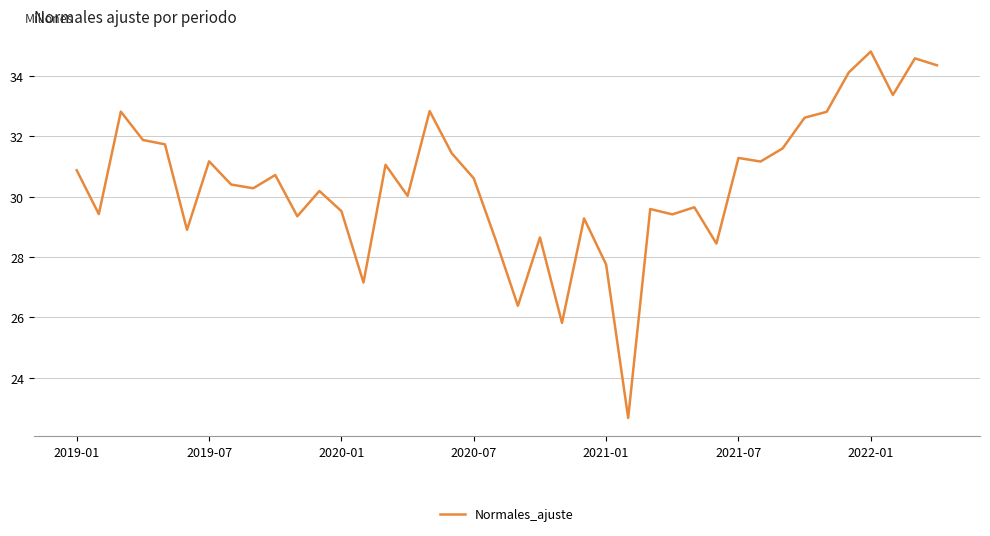

What is the minimum value shown in the chart?

22.7